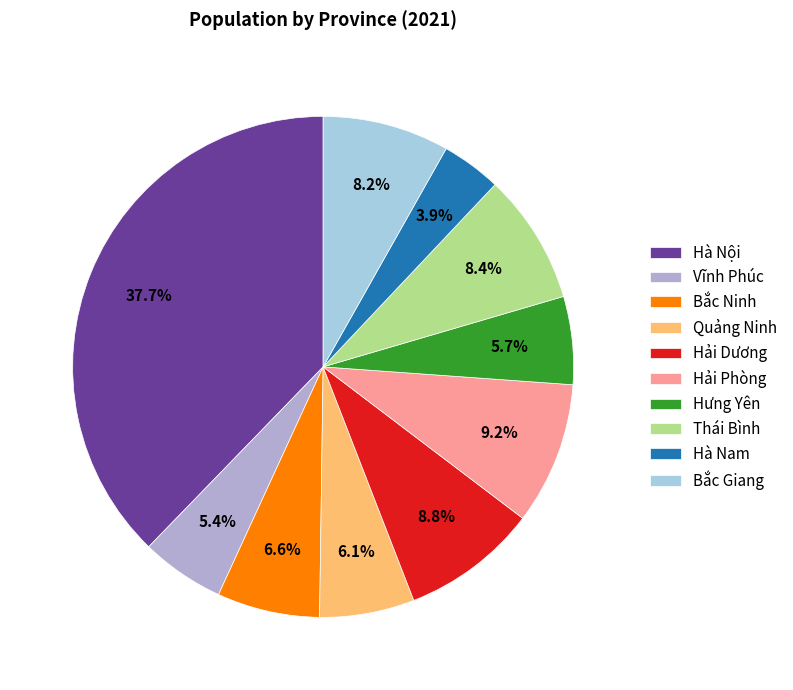

To the nearest percent, what is the average slice percentage?

10%